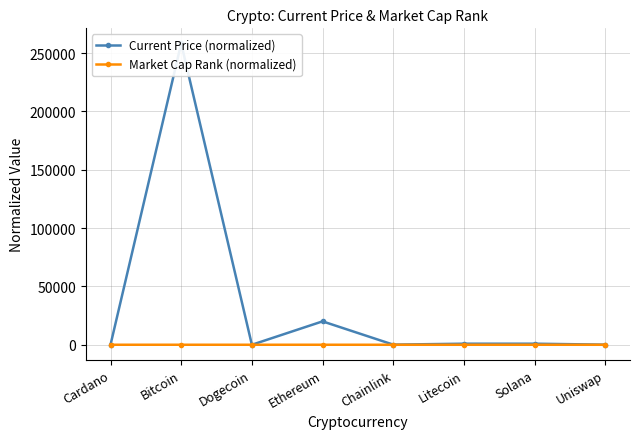

What is the sum of the Current Price (normalized) values at Solana and Uniswap?

1011.4